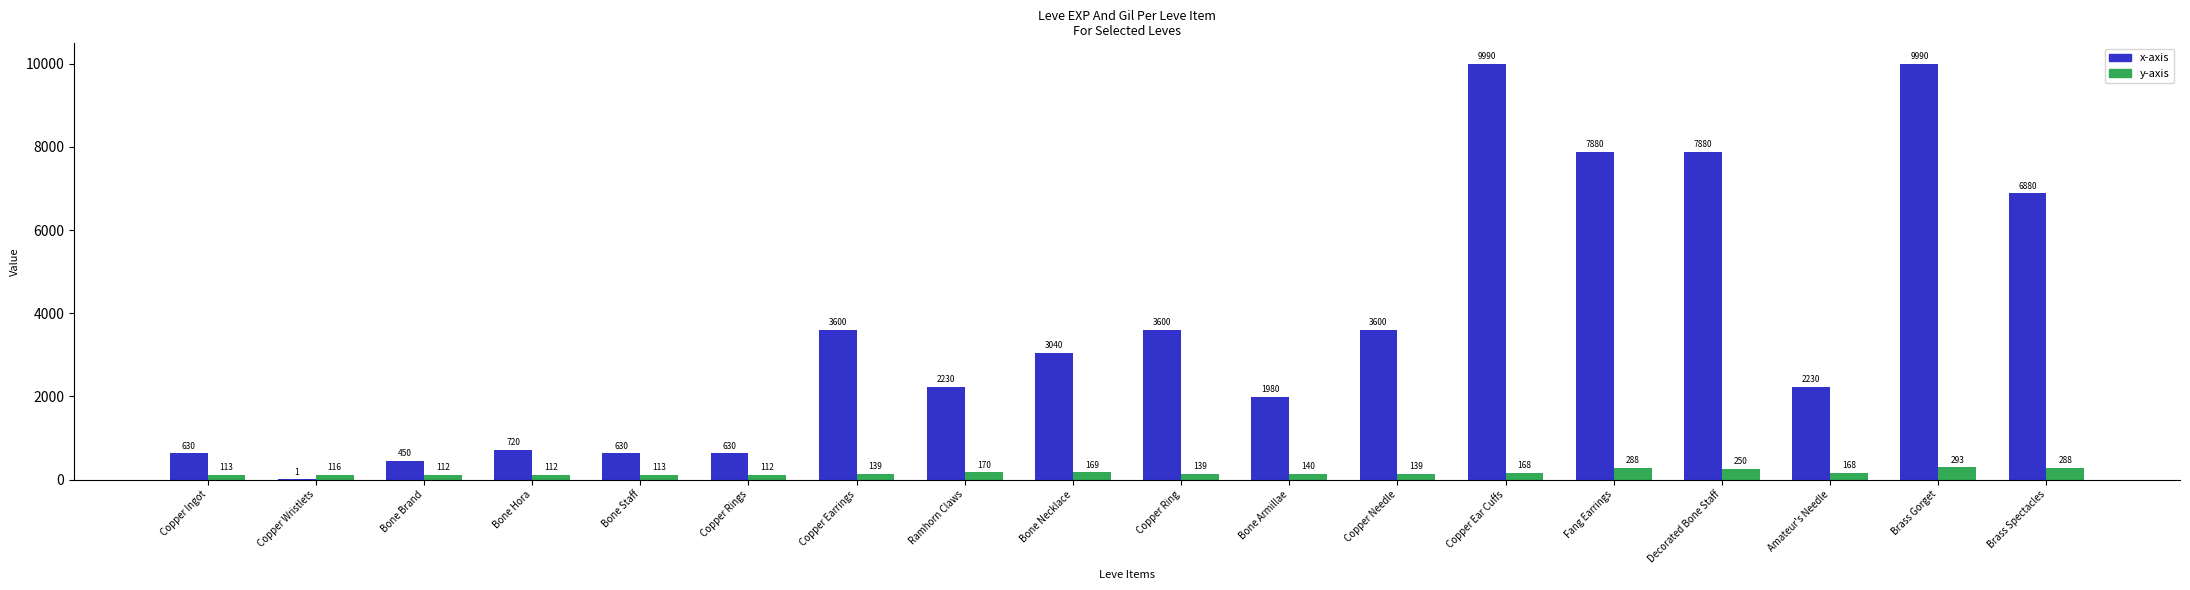

What is the greatest value displayed?

9990